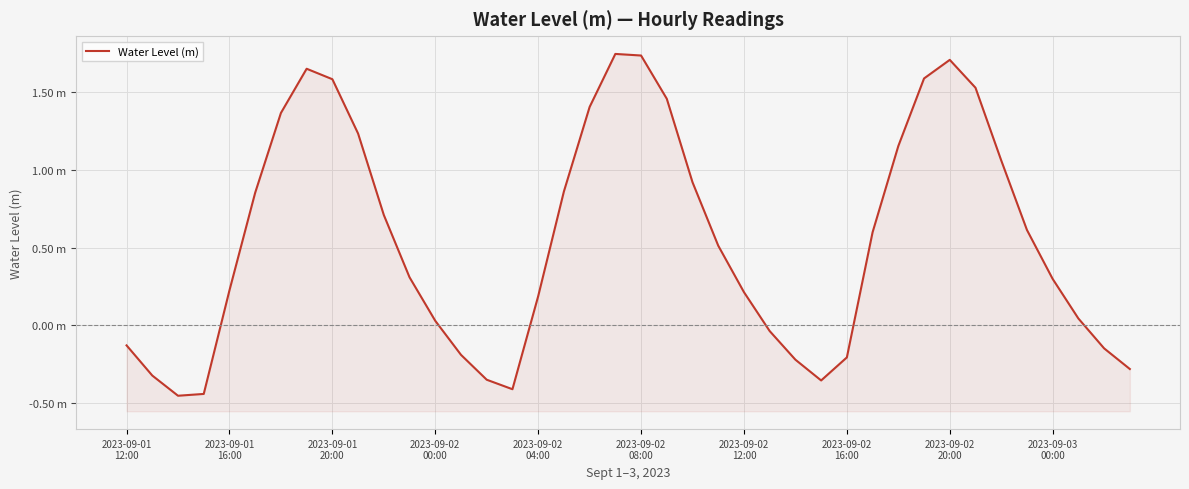

True or false: the data shows 1.5 at 21.

True